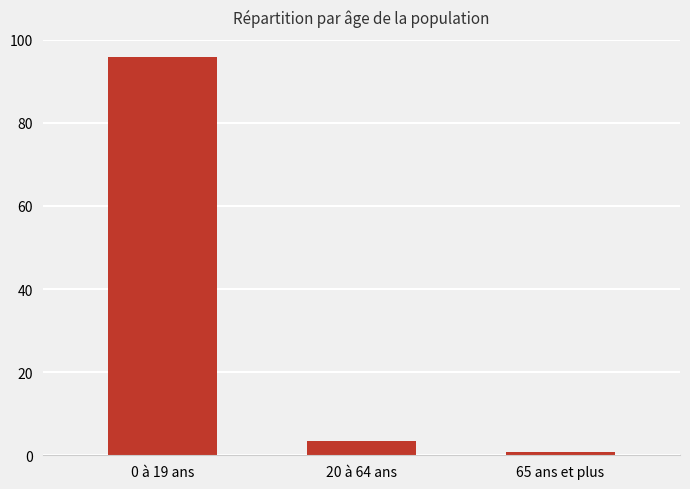

What is the difference between the maximum and minimum values?

95.2